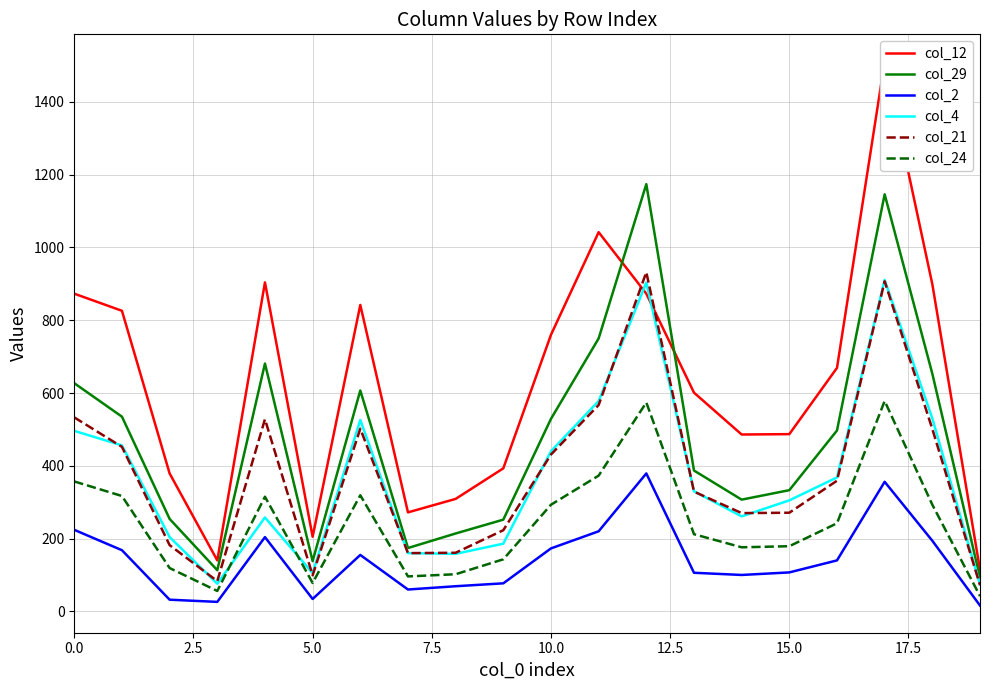

True or false: col_21 and col_2 cross at least once.

False